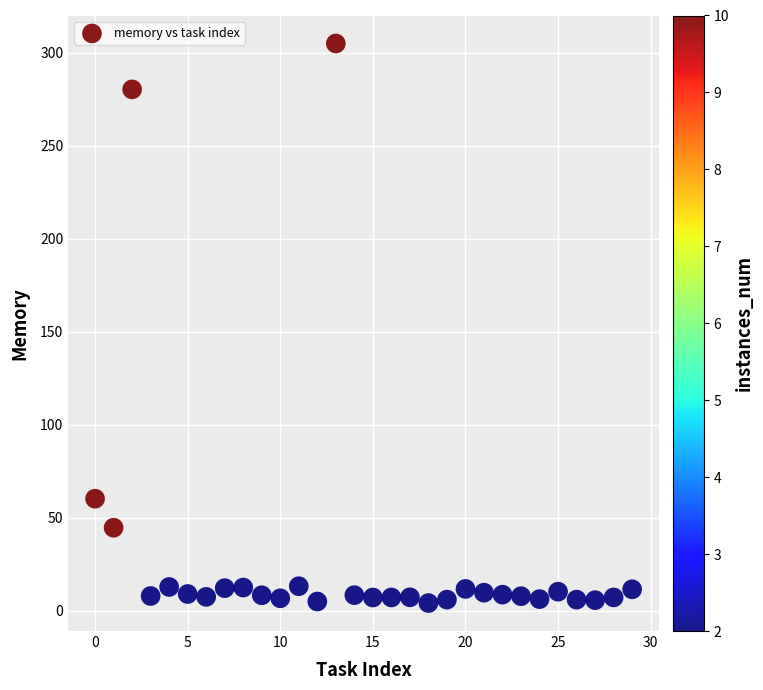

What Y value in the scatter plot is closest to 154?

60.2